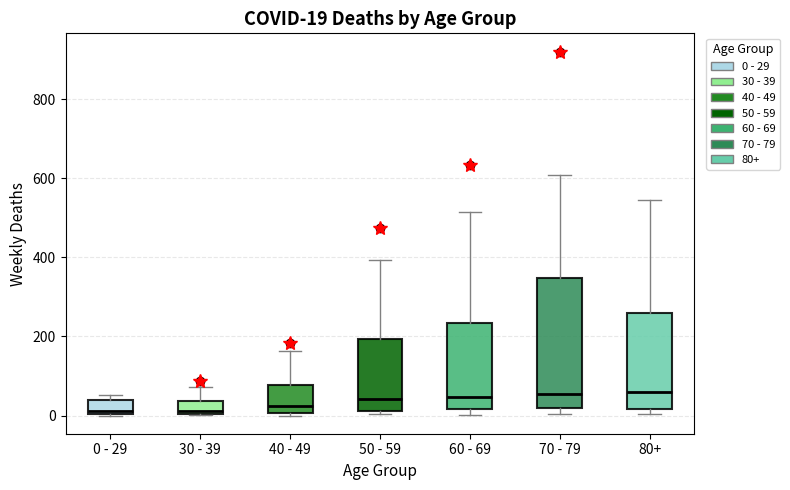

Comparing the boxes themselves (not the whiskers), which one is the tallest?

70 - 79